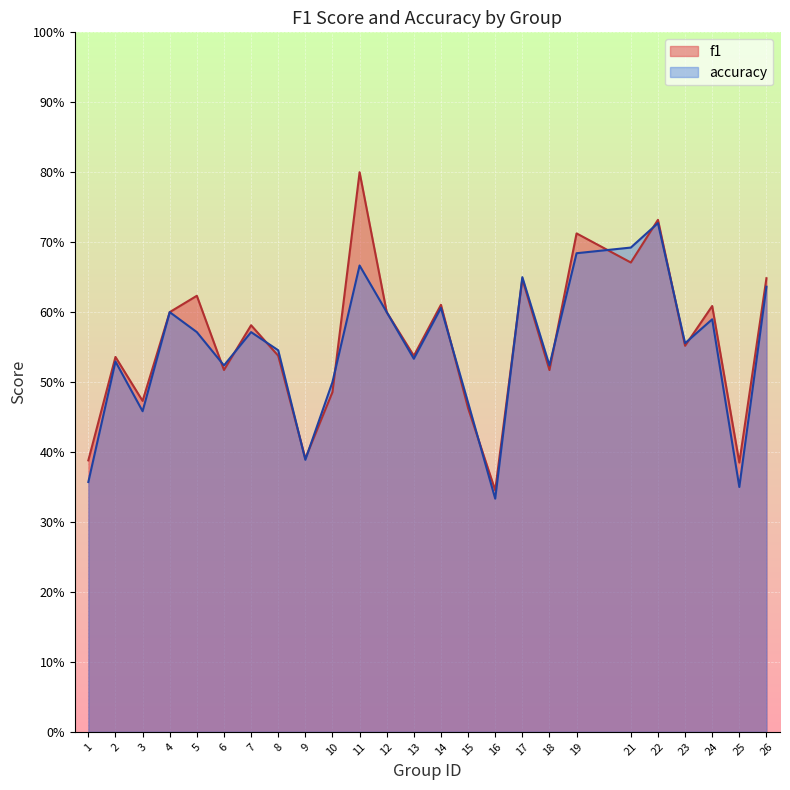

How many lines are shown in the chart?

2